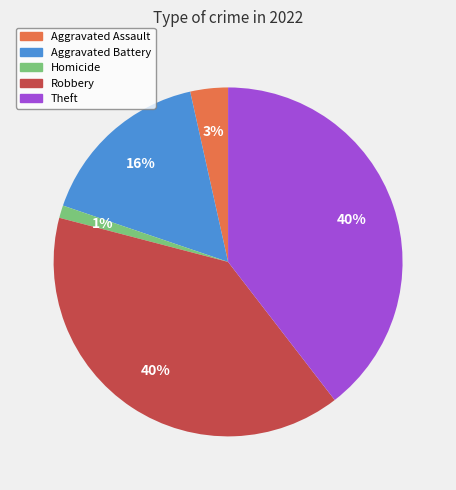

To the nearest percent, what is the average slice percentage?

20%